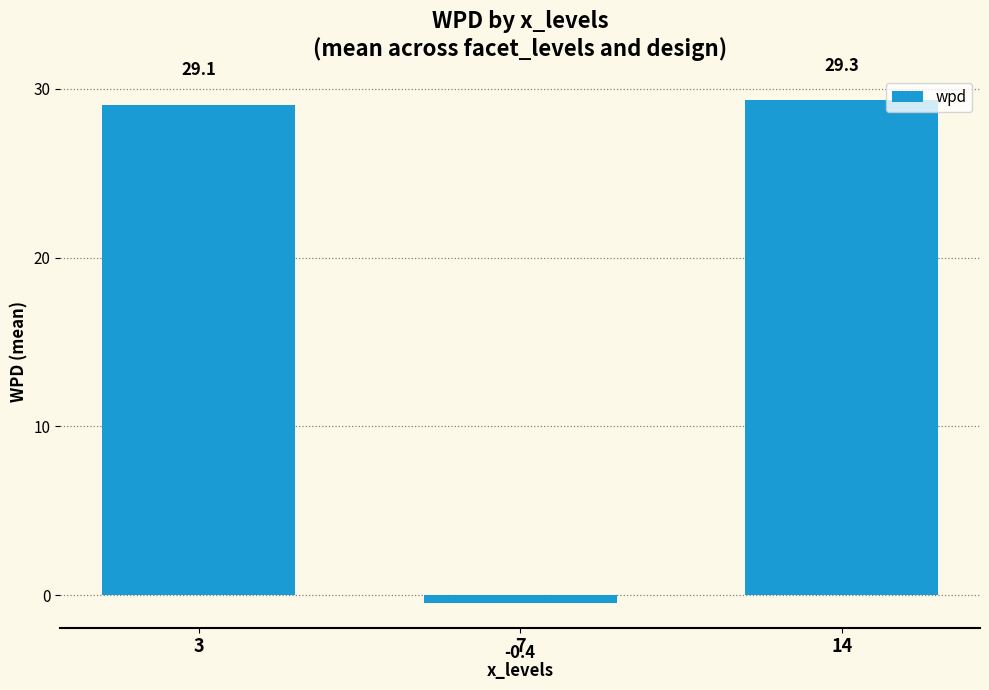

What is the change in value from 3 to 7?

-29.5